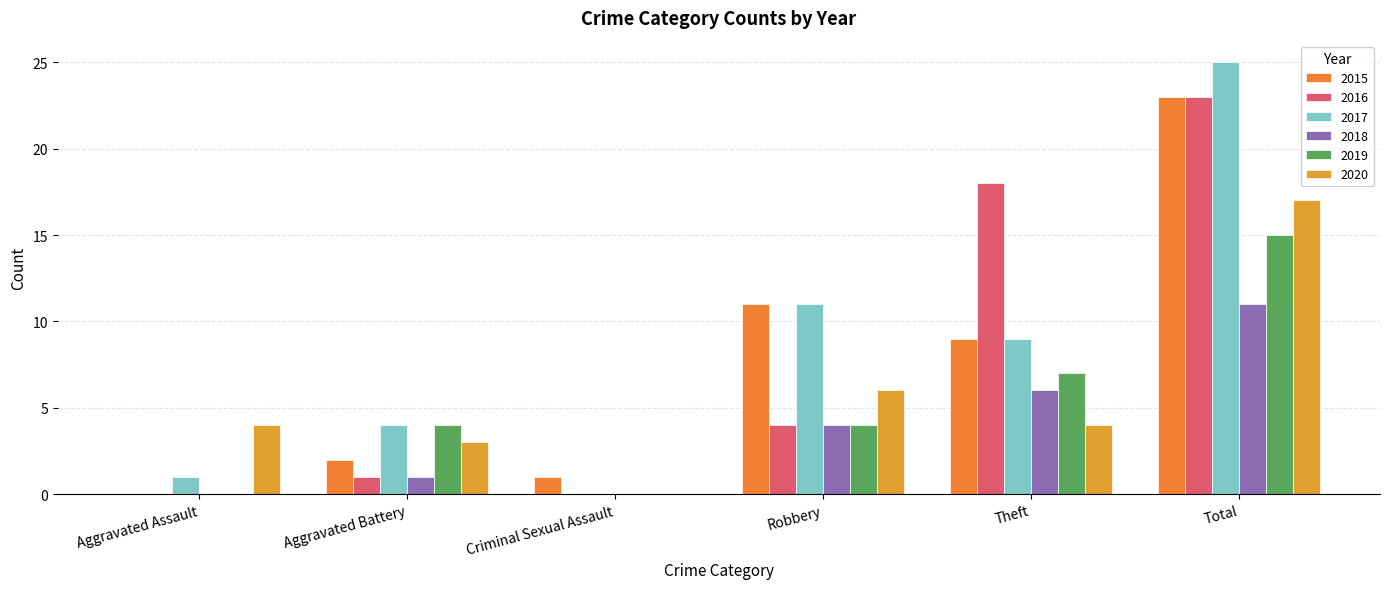

Where does the 2019 series first go above 4?

Theft